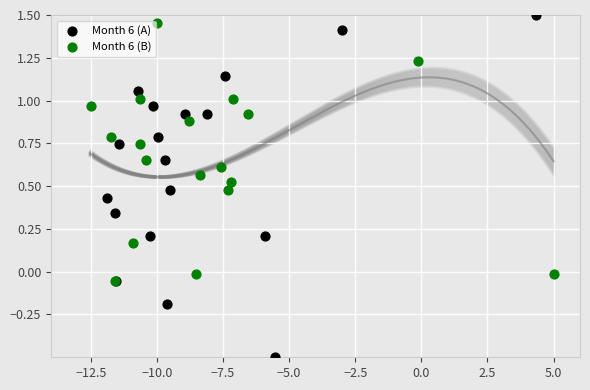

Which series has the largest Y range (max minus min)?

Month 6 (A)